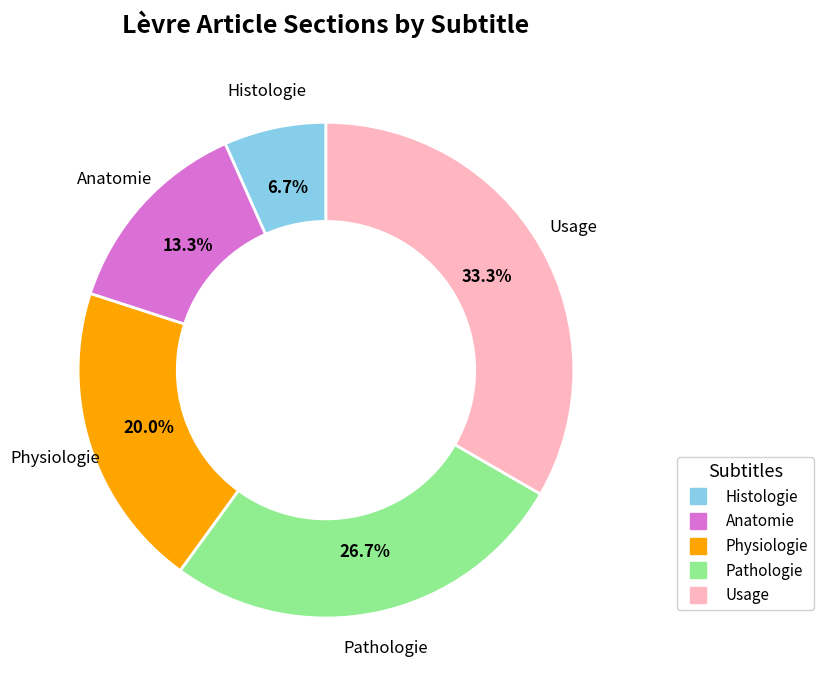

What percentage is the Histologie slice, to the nearest percent?

7%